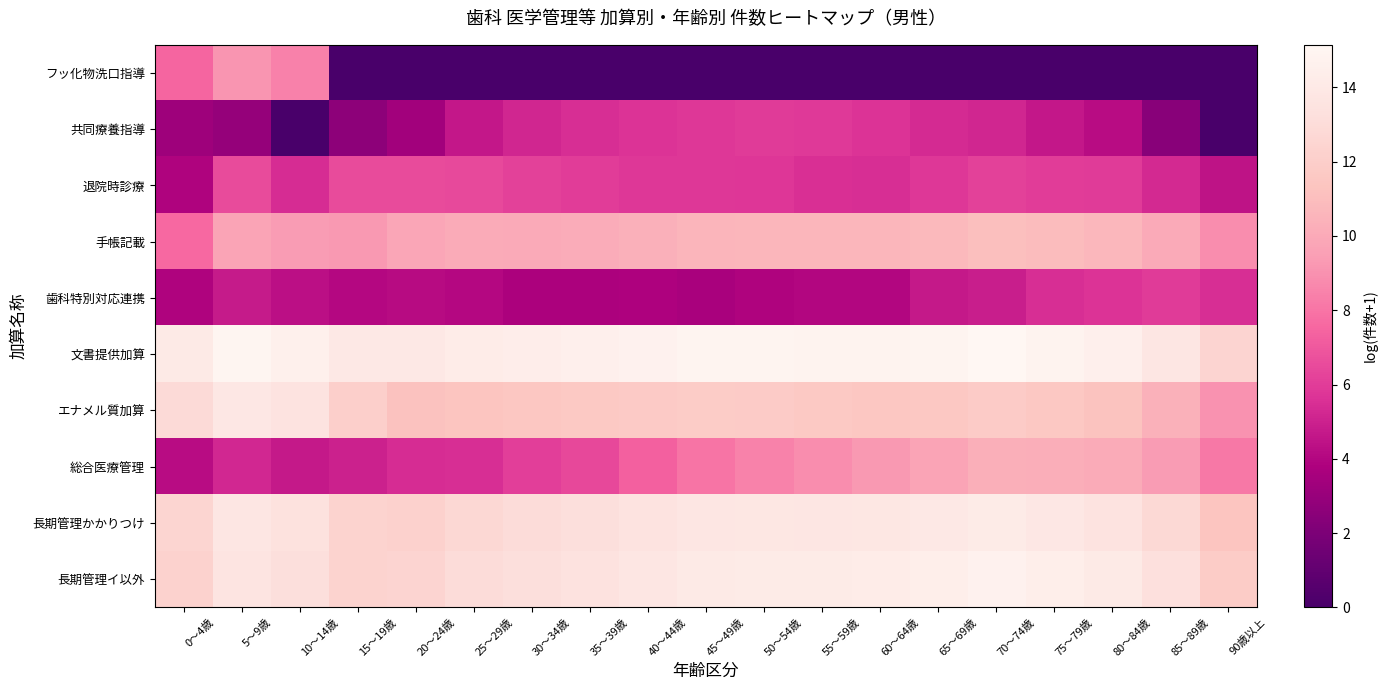

At 25～29歳, list the series in order from largest to smallest.

文書提供加算, 長期管理イ以外, 長期管理かかりつけ, エナメル質加算, 手帳記載, 退院時診療, 総合医療管理, 共同療養指導, 歯科特別対応連携, フッ化物洗口指導